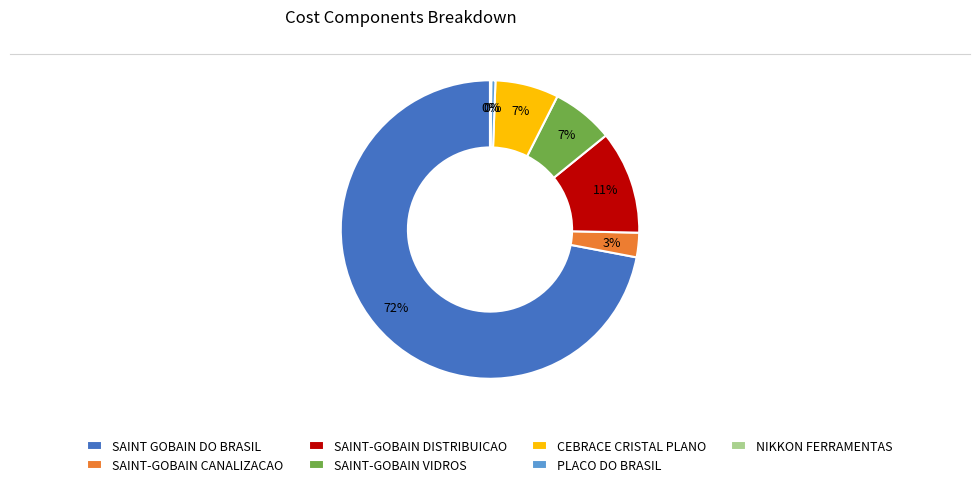

True or false: SAINT-GOBAIN DISTRIBUICAO accounts for 11% of the total.

True